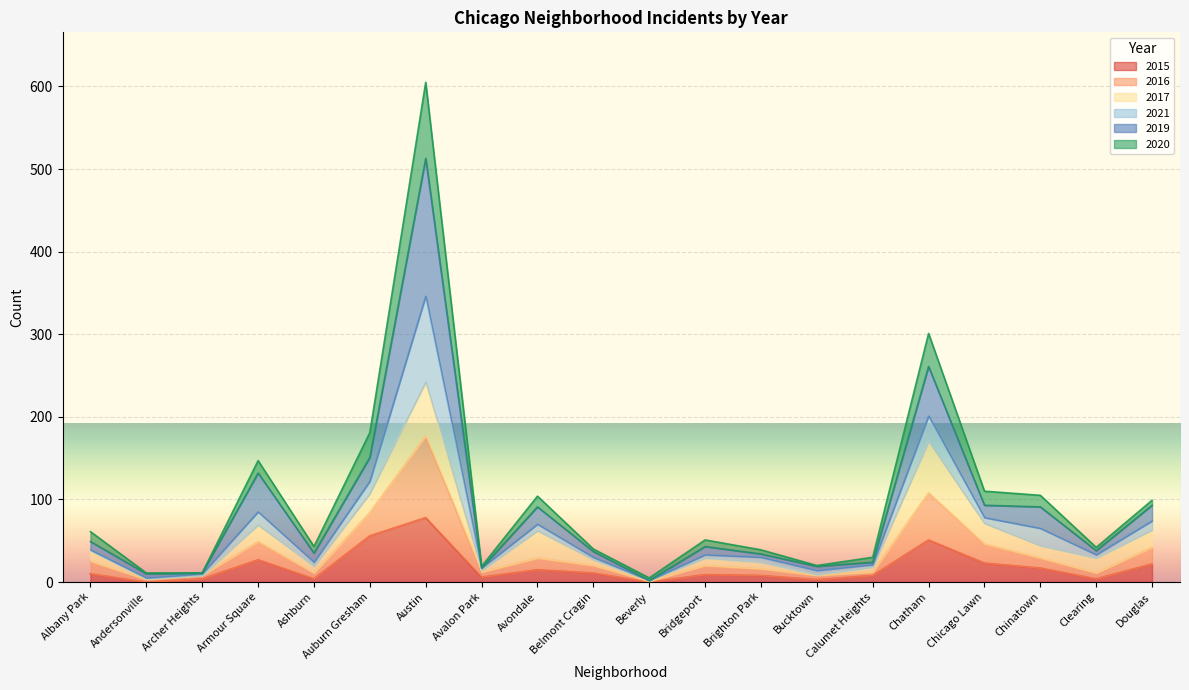

What is the maximum value for 2015?

78